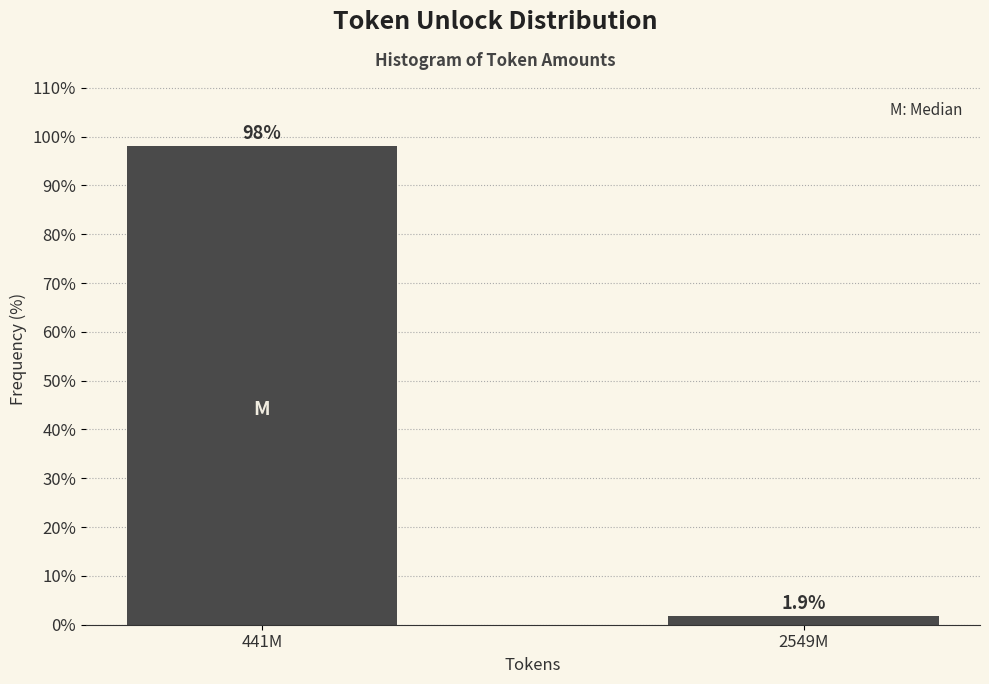

Reading left to right, extract all data points from this chart.

441M=98.1	2549M=1.9